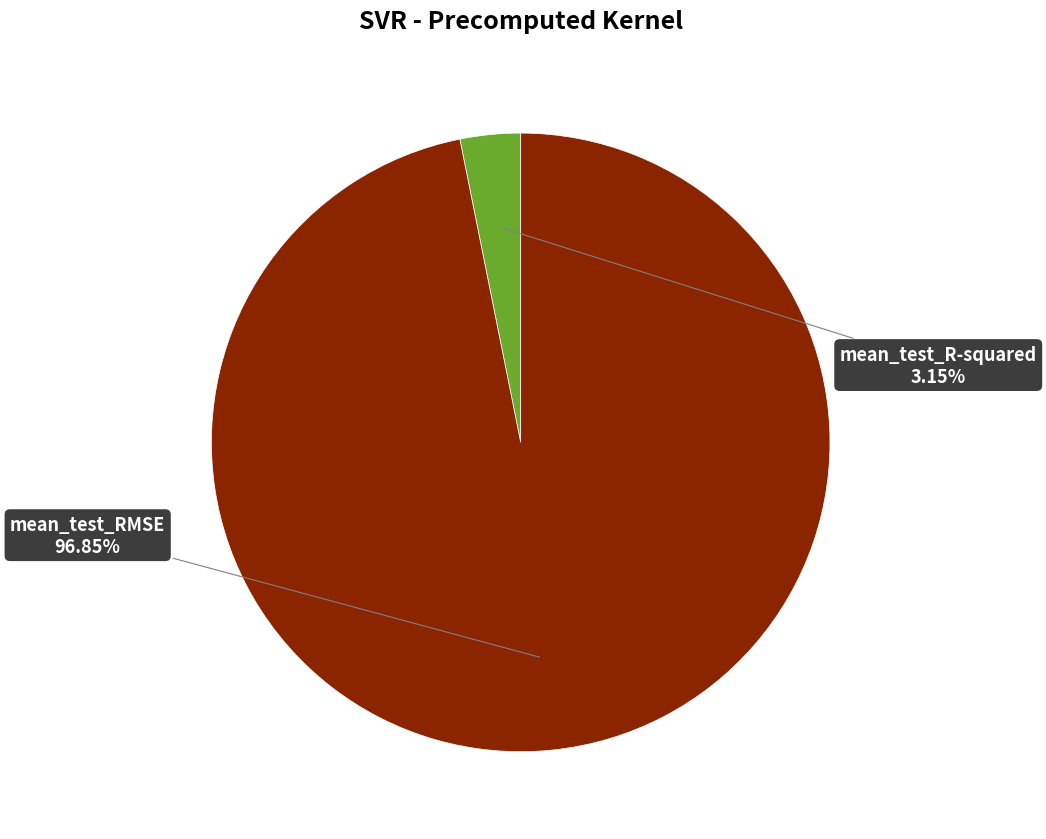

Is there any slice that represents more than half of the pie?

Yes